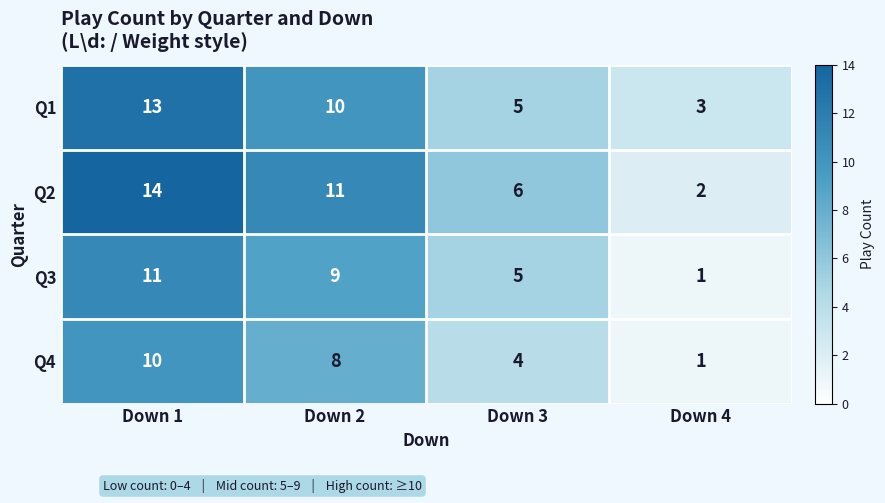

At which category is the sum across all series the highest?

Down 1